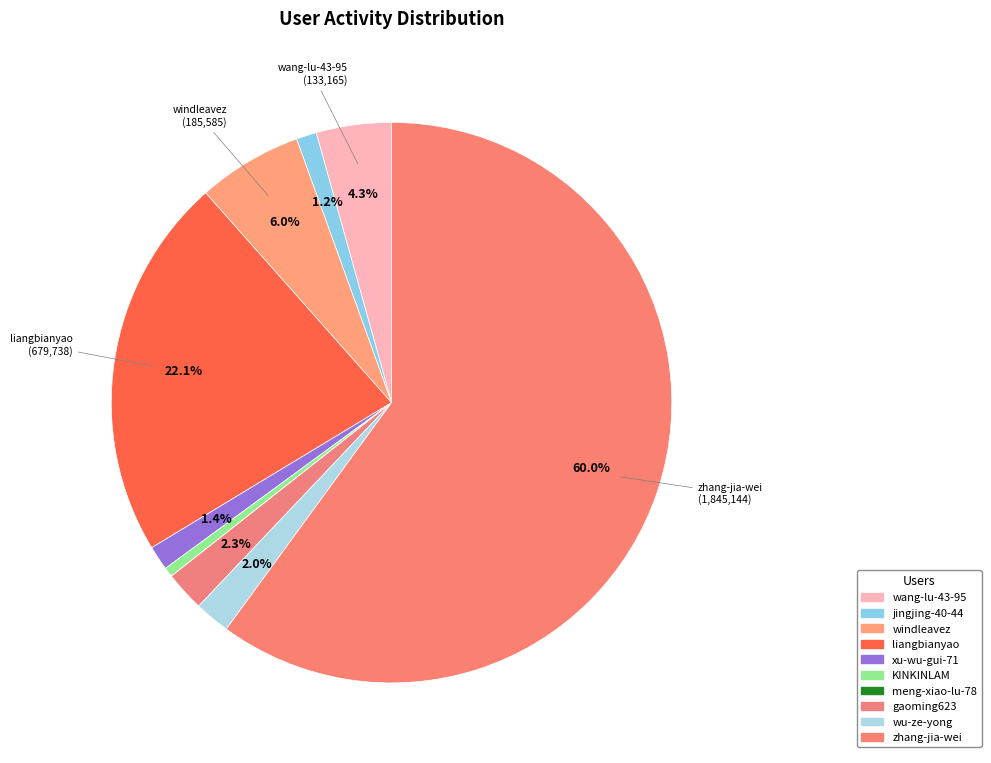

Which slice represents more than half of the pie?

zhang-jia-wei